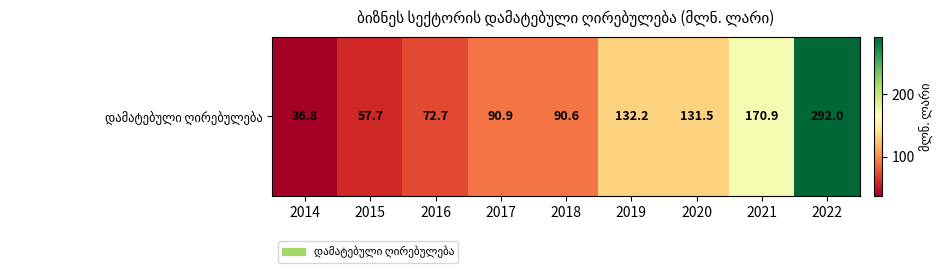

Which label corresponds to the smallest value in the chart?

2014